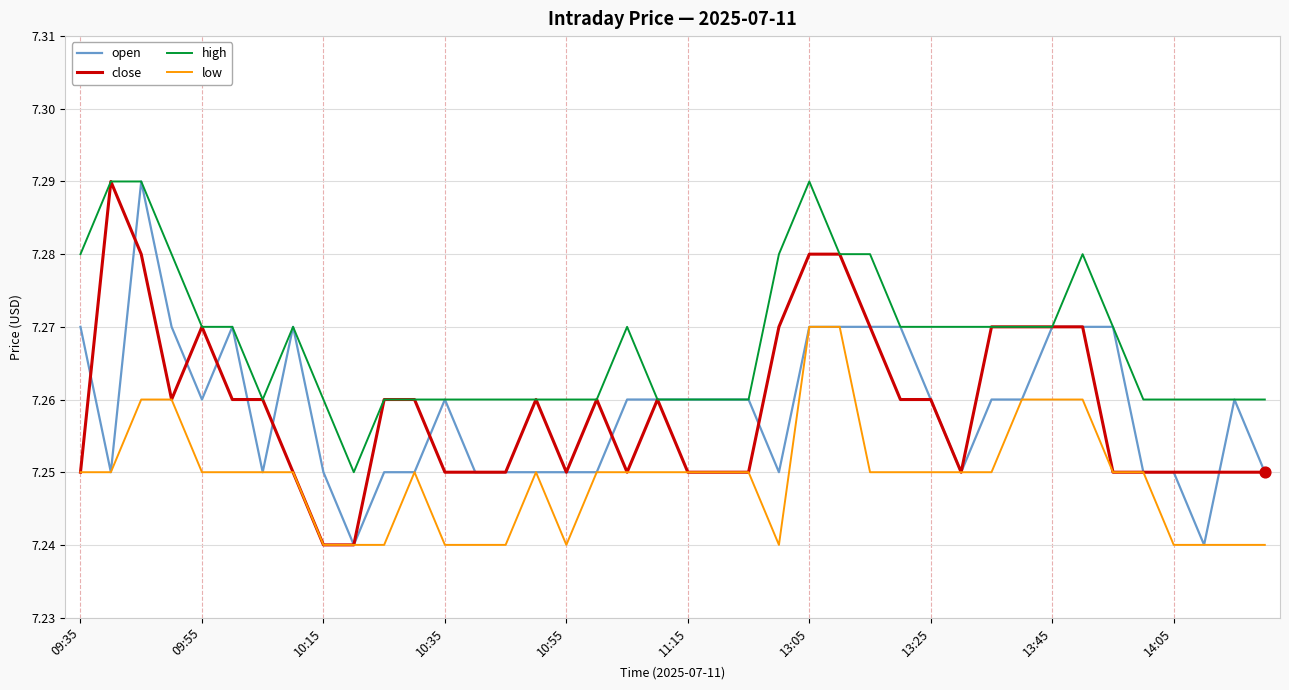

Which series has the largest total across all categories?

high